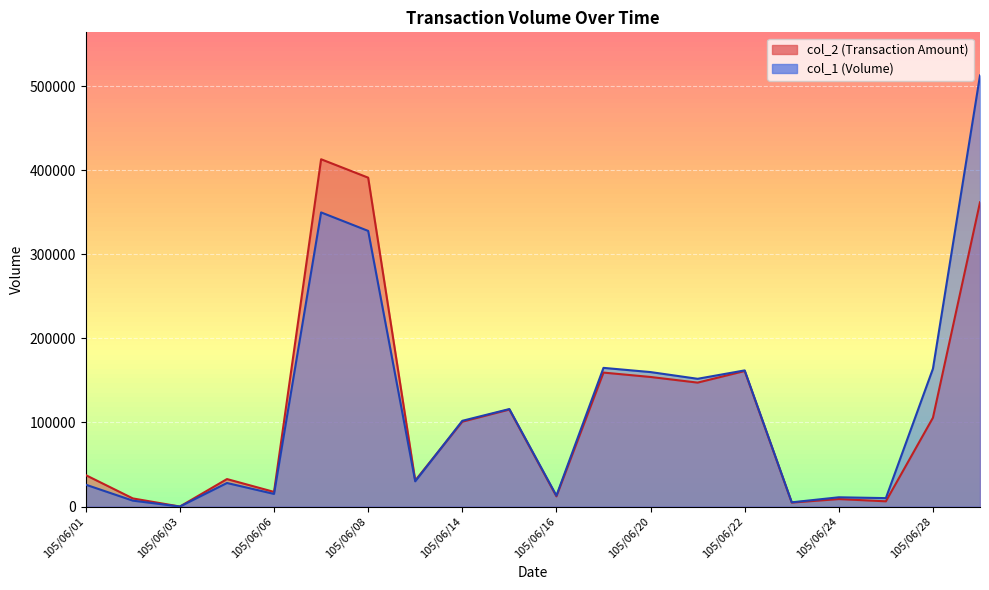

Is the value of col_1 at 105/06/17 greater than the value of col_2 at 105/06/21?

Yes